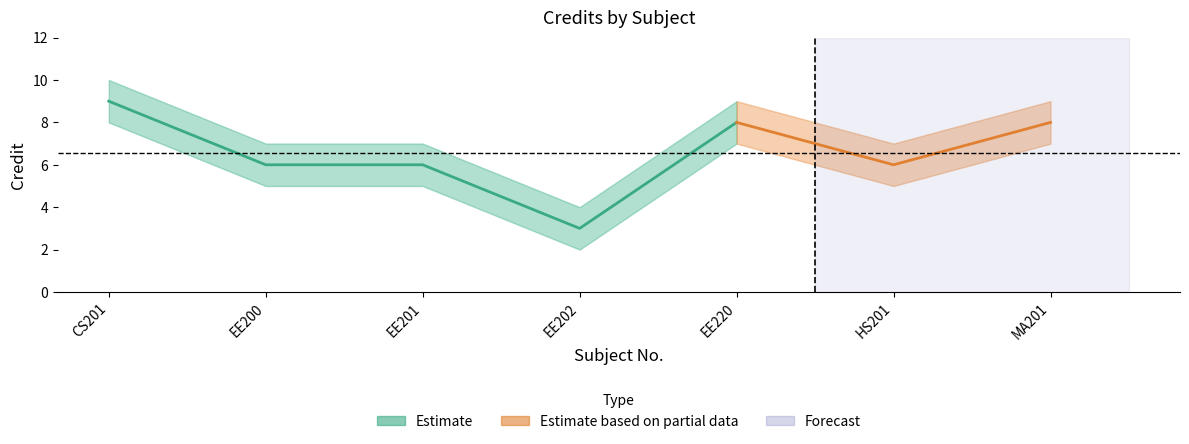

What is the greatest value displayed?

10